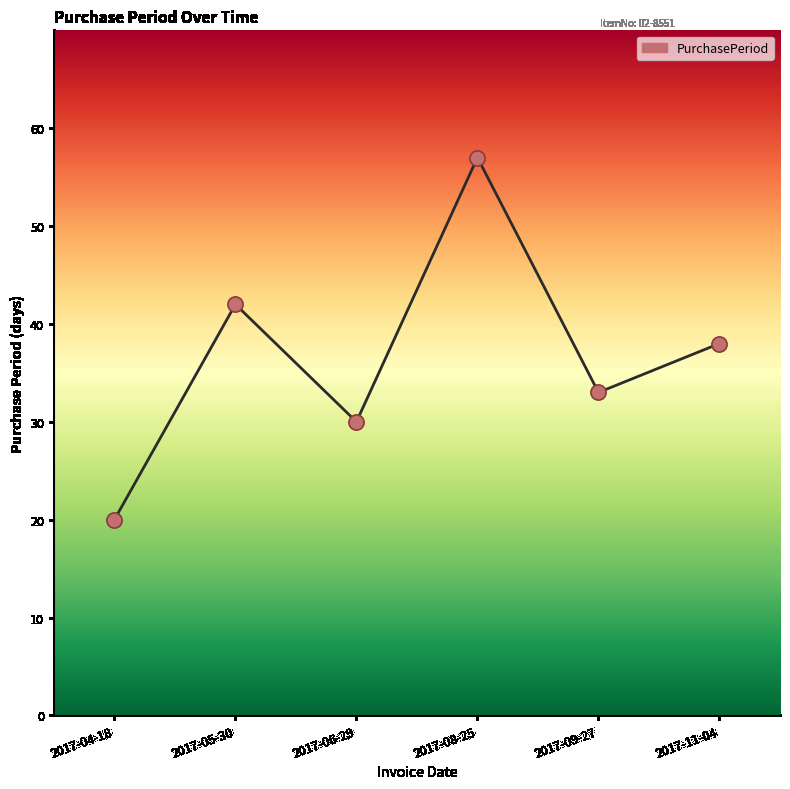

What is the change in value from 2017-05-30 to 2017-11-04?

-4